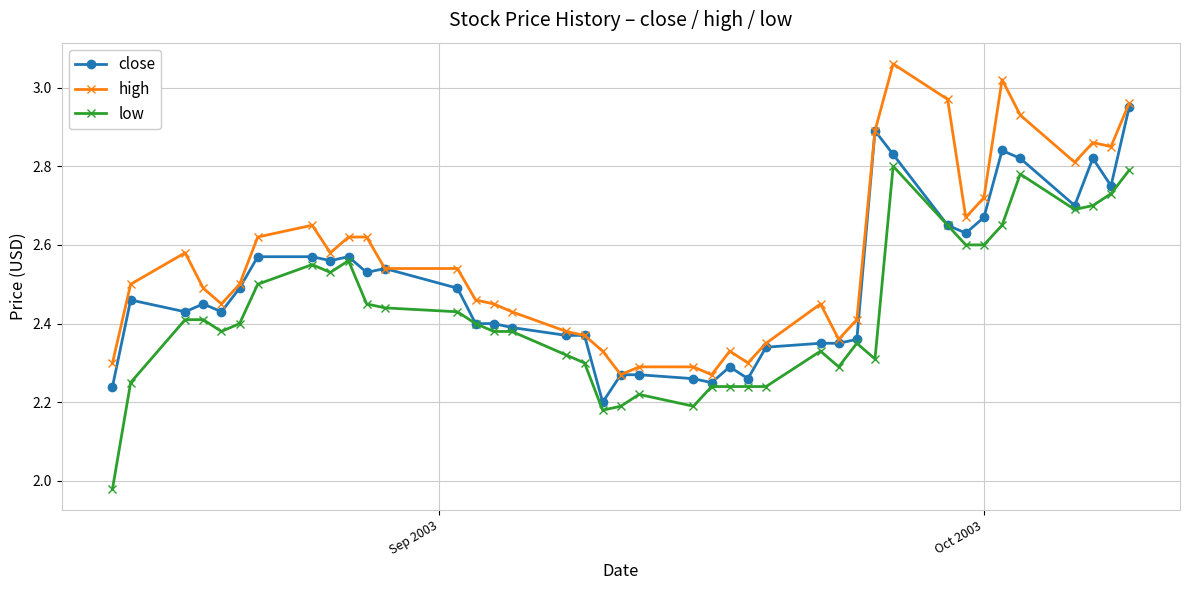

At how many categories does at least one series exceed 2?

40